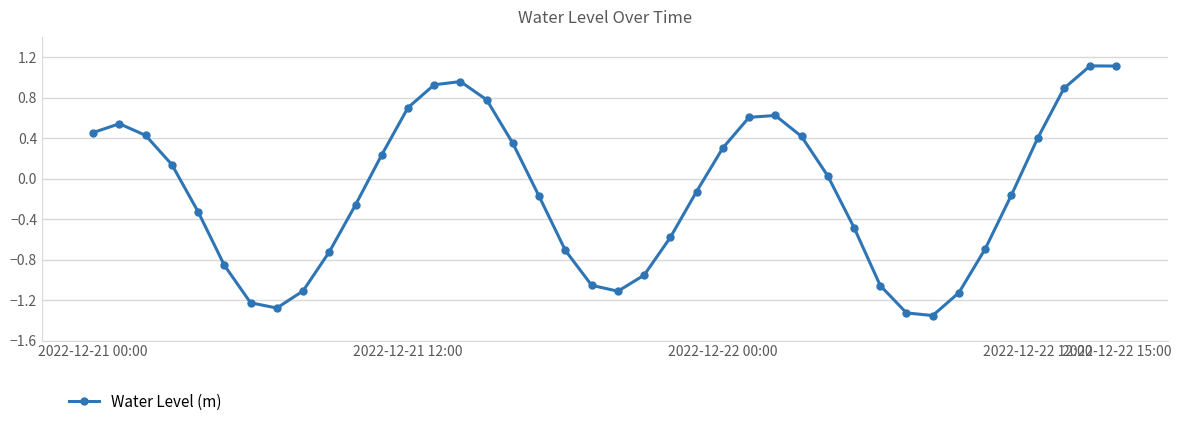

How many points are lower than both their immediate neighbors (excluding endpoints)?

3